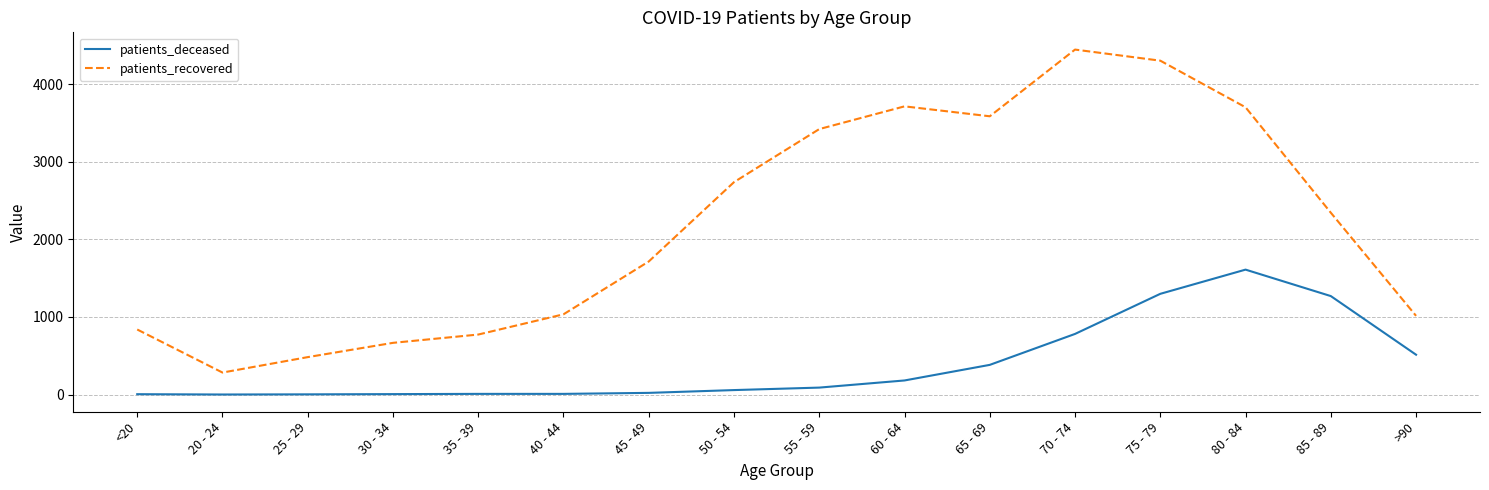

The patients_deceased series shows 0 at 20 - 24. True or false?

True